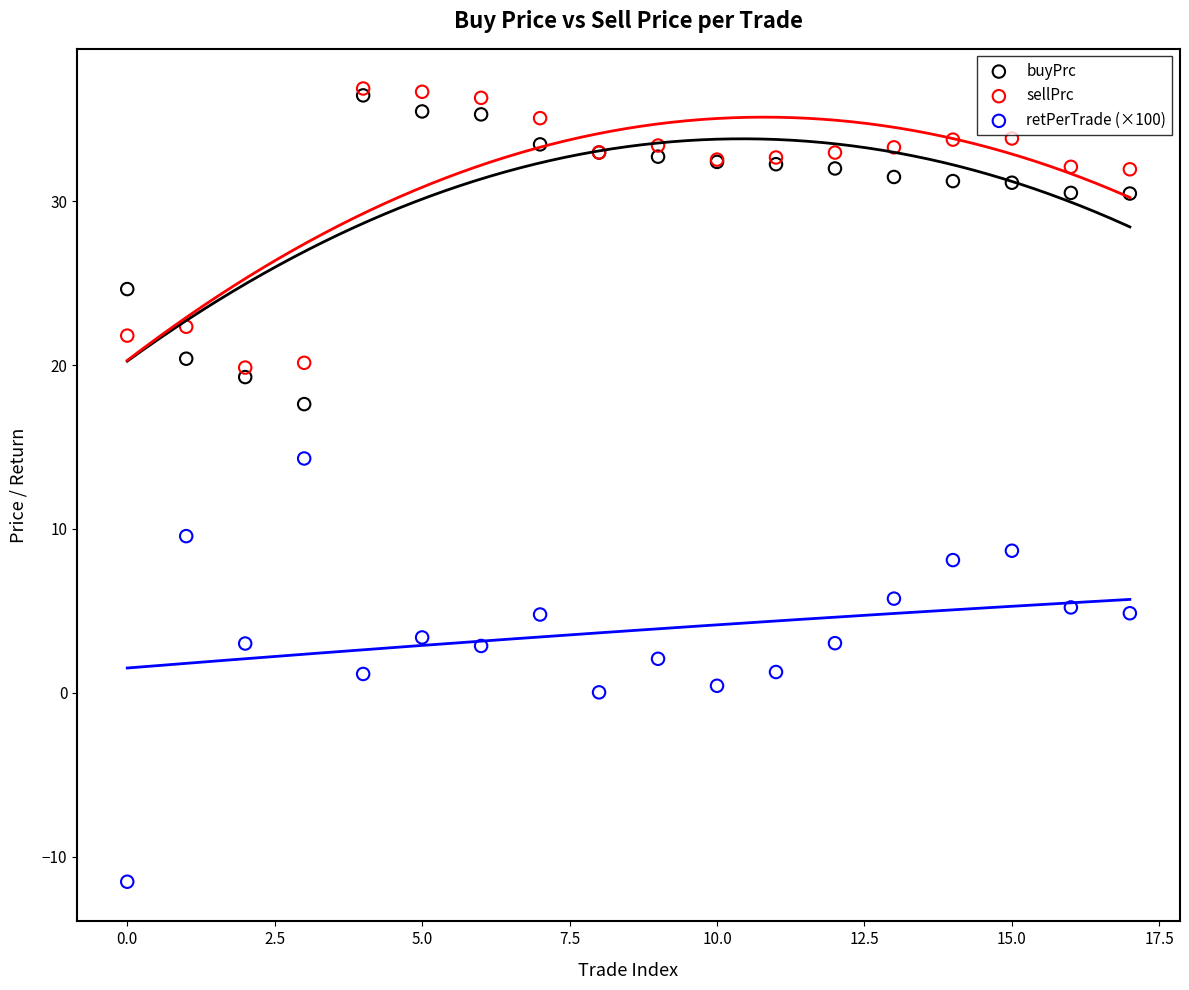

In the buyPrc series, what Y value is closest to 27?

24.6